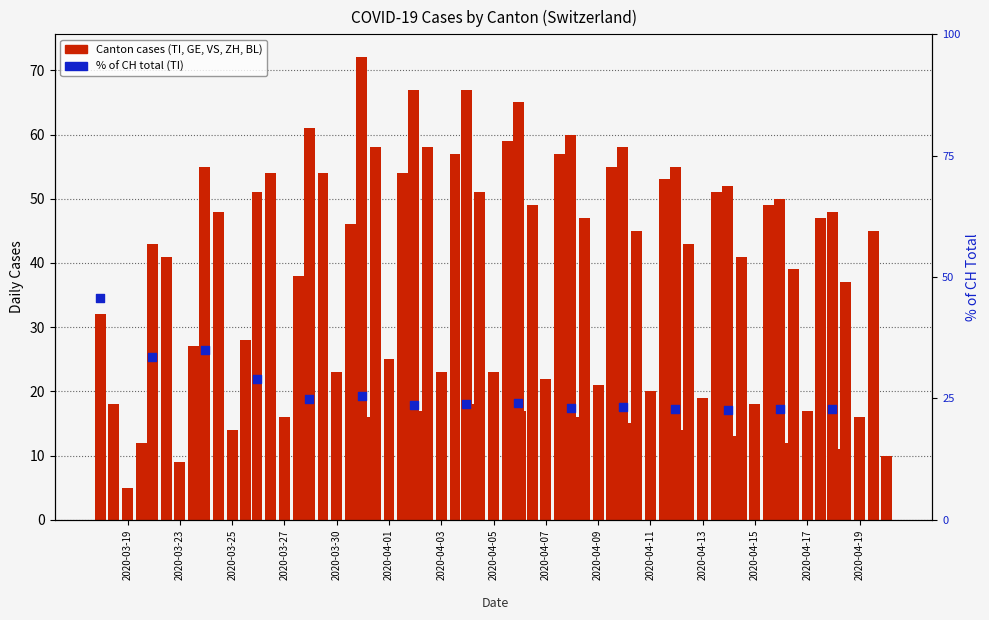

Which series contains the highest Y value?

TI